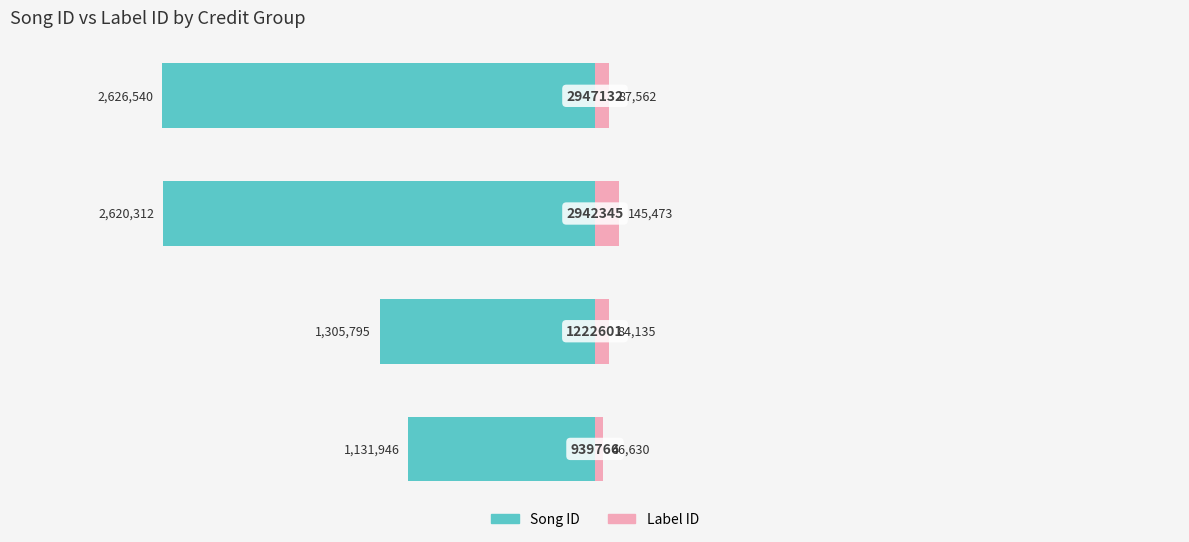

What is the average value of the Song ID series?

-1921148